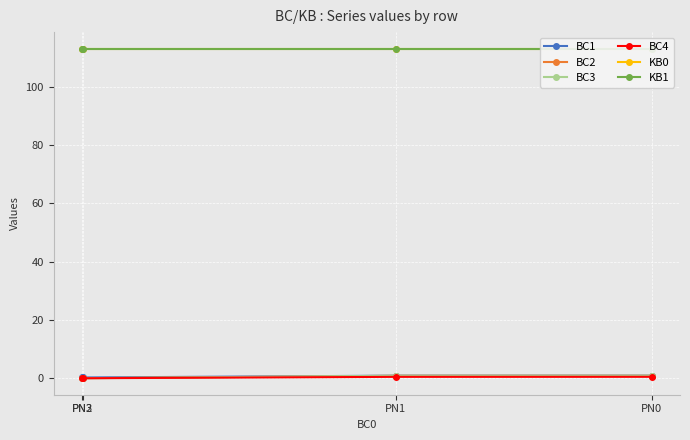

True or false: BC4 and BC2 intersect in this chart.

False